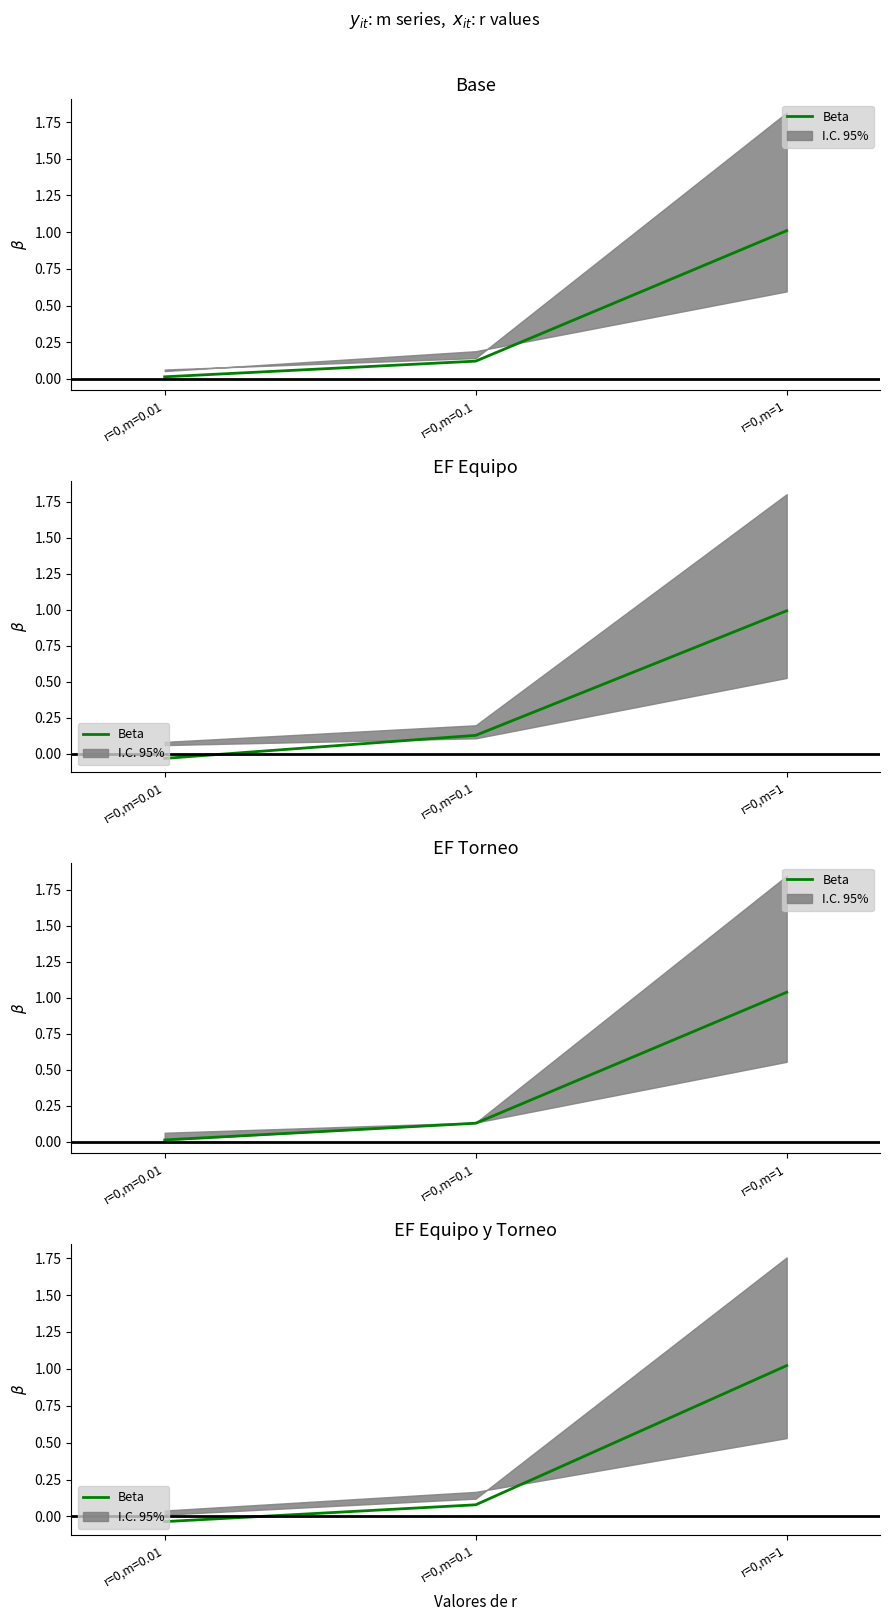

Reading left to right, what are all the values shown in this chart?

r=0,m=0.01=-0.0	r=0,m=0.1=0.1	r=0,m=1=1.0